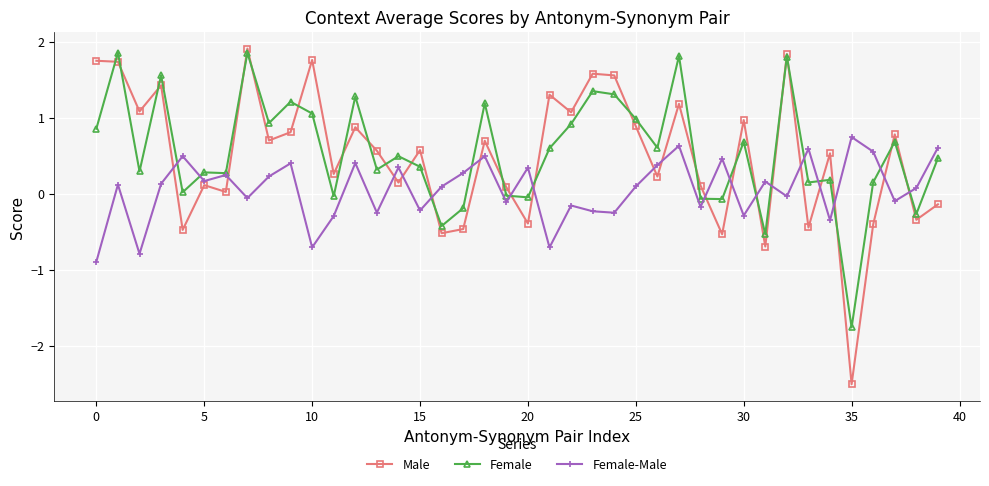

What is the value of the Male point at the 16th from the left?

0.6